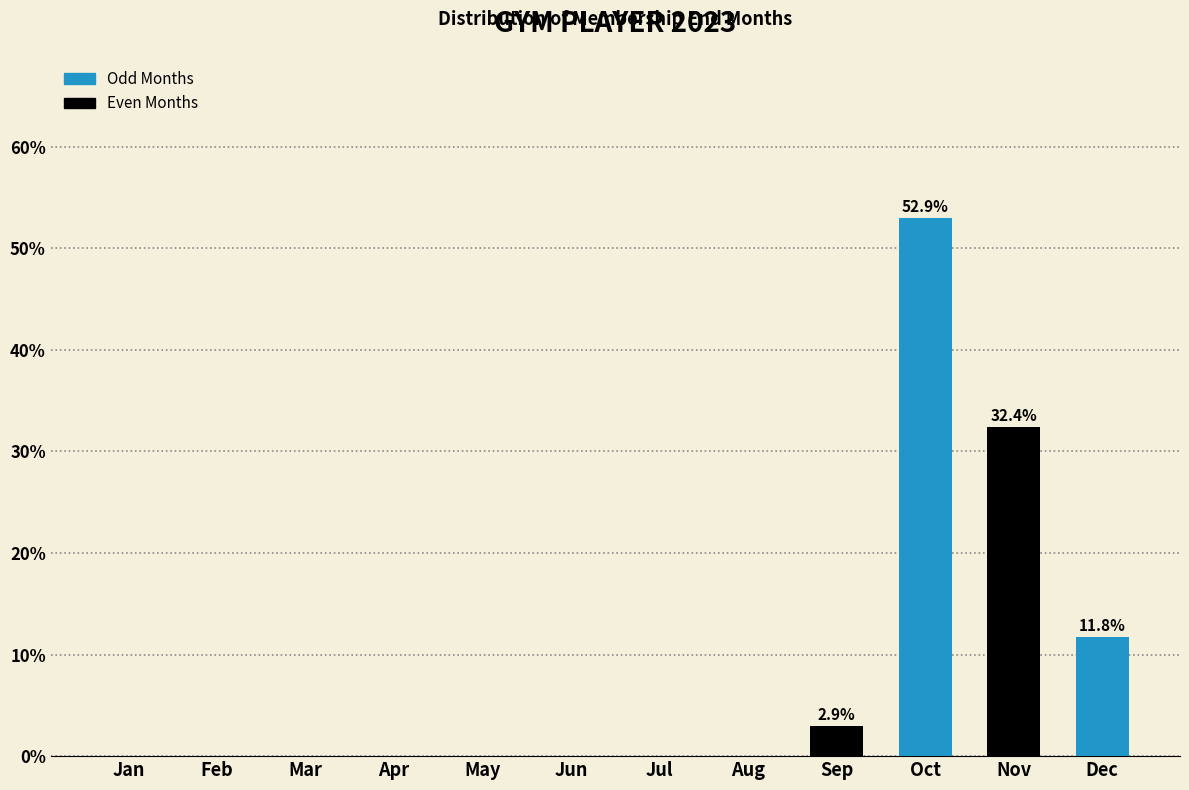

Reading right to left, transcribe all the data shown in this chart.

Dec=11.8	Nov=32.4	Oct=52.9	Sep=2.9	Aug=0.0	Jul=0.0	Jun=0.0	May=0.0	Apr=0.0	Mar=0.0	Feb=0.0	Jan=0.0